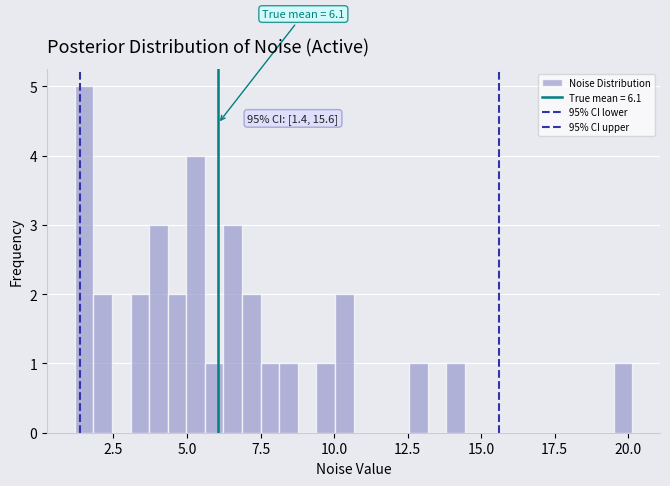

Around what value on the x-axis is the tallest bar? Give the approximate position of its centre, as read against the axis.

1.5